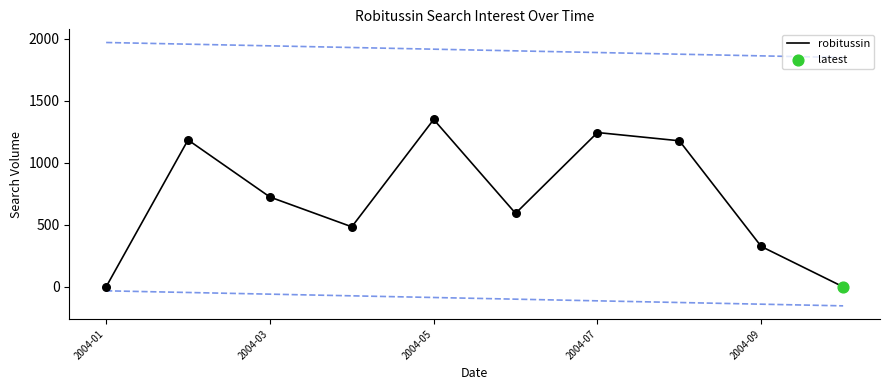

At which label does robitussin reach its peak?

2004-05